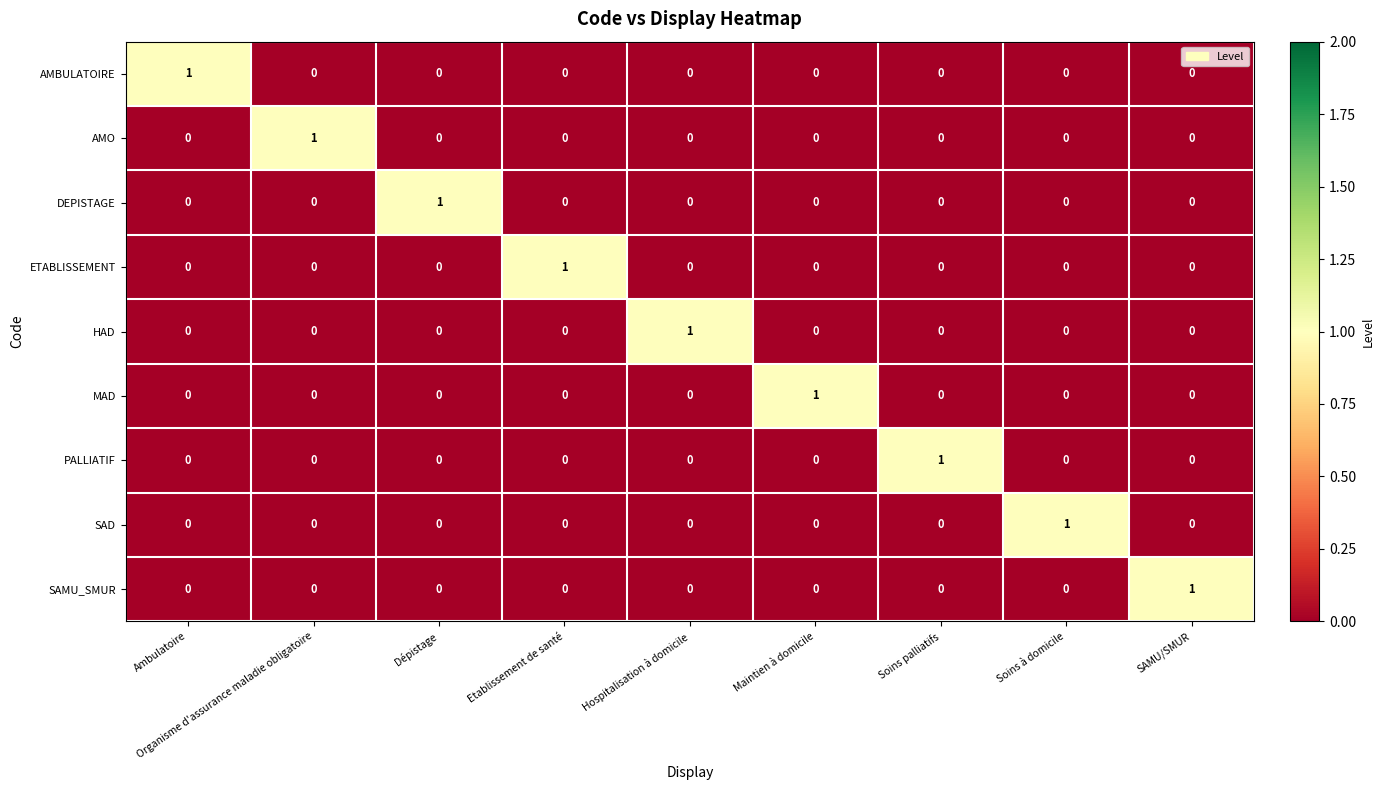

The SAD series shows 1 at Soins à domicile. True or false?

True